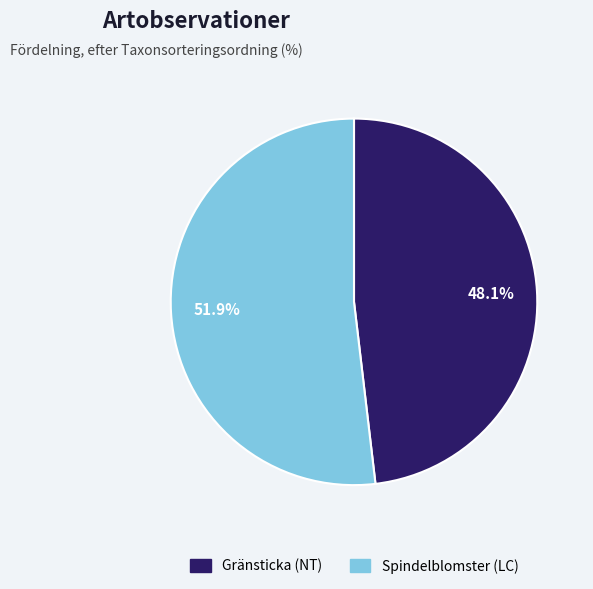

What percentage do Spindelblomster (LC) and Gränsticka (NT) together represent?

100.0%